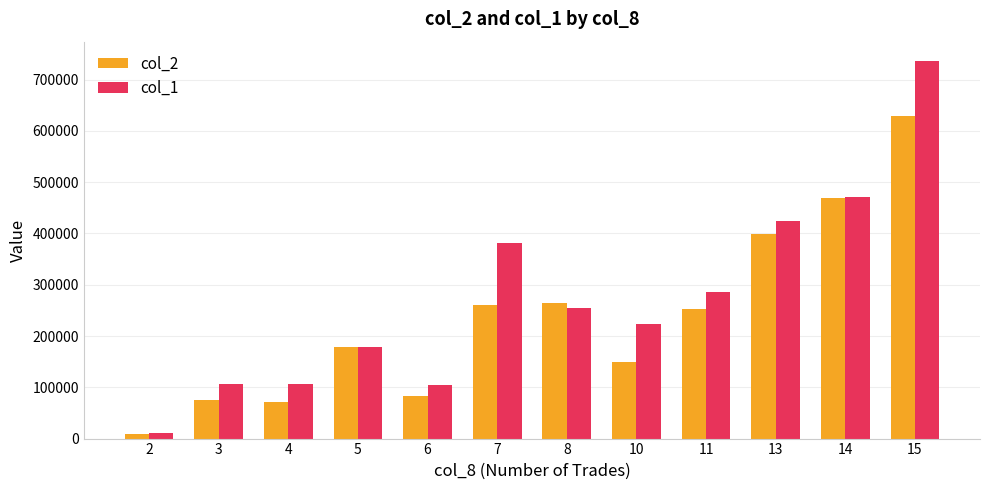

What is the difference between the highest and lowest values at 4?

35180